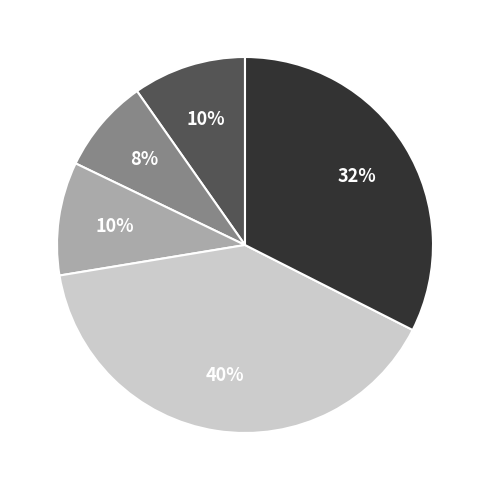

How many segments does this pie chart have?

5